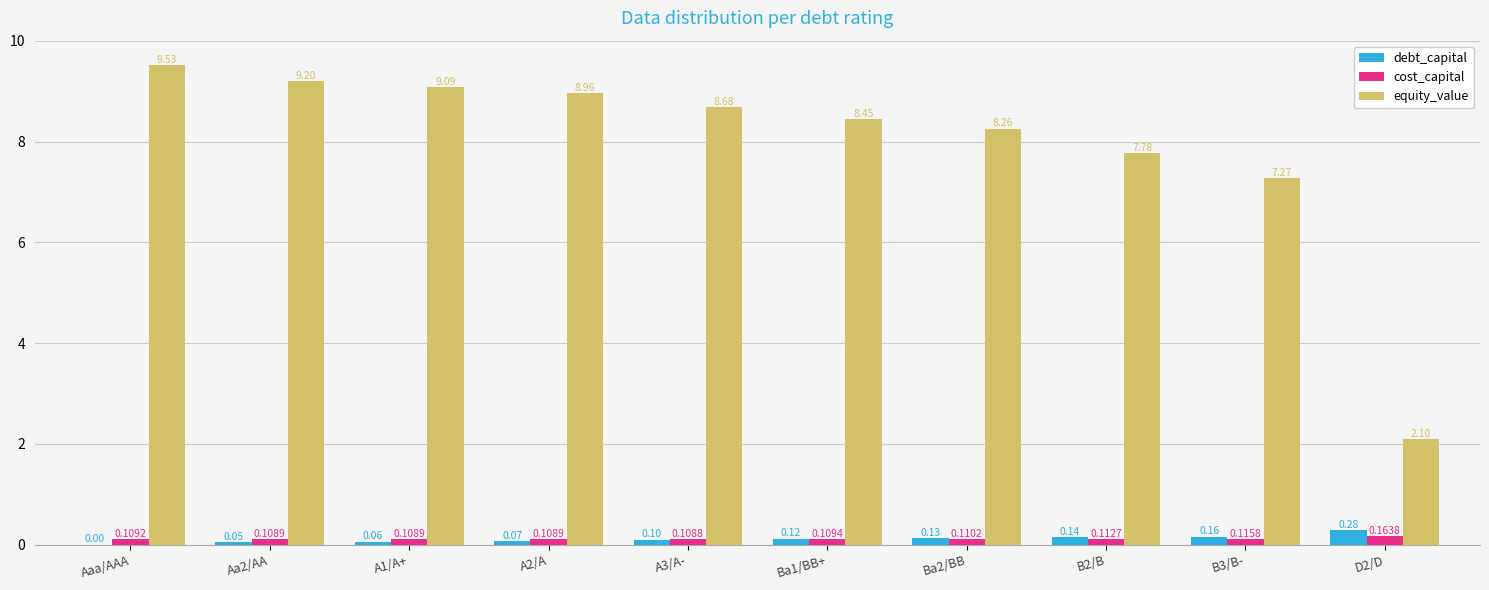

Between A1/A+ and A3/A-, which series saw the biggest shift?

equity_value